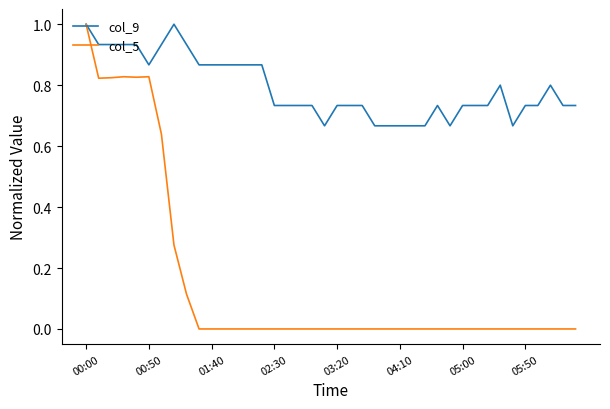

How many series are shown in this chart?

2